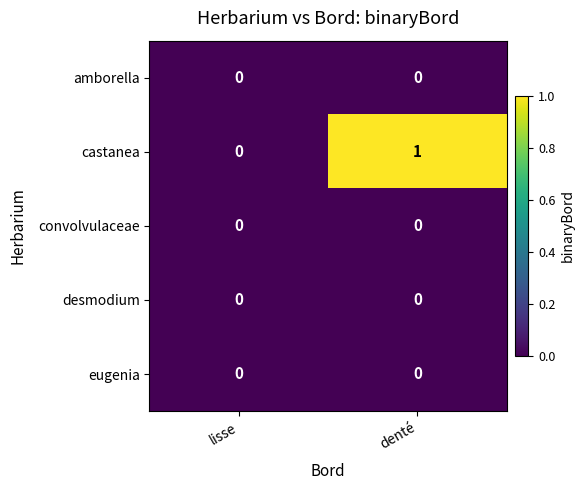

Which category has the highest value across all series?

denté